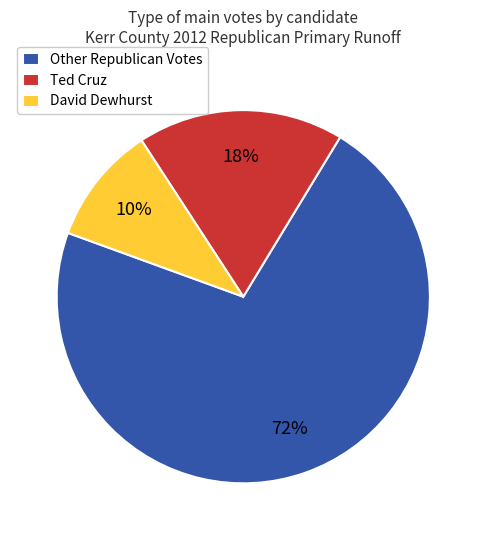

What percentage is the David Dewhurst slice, to the nearest percent?

10%